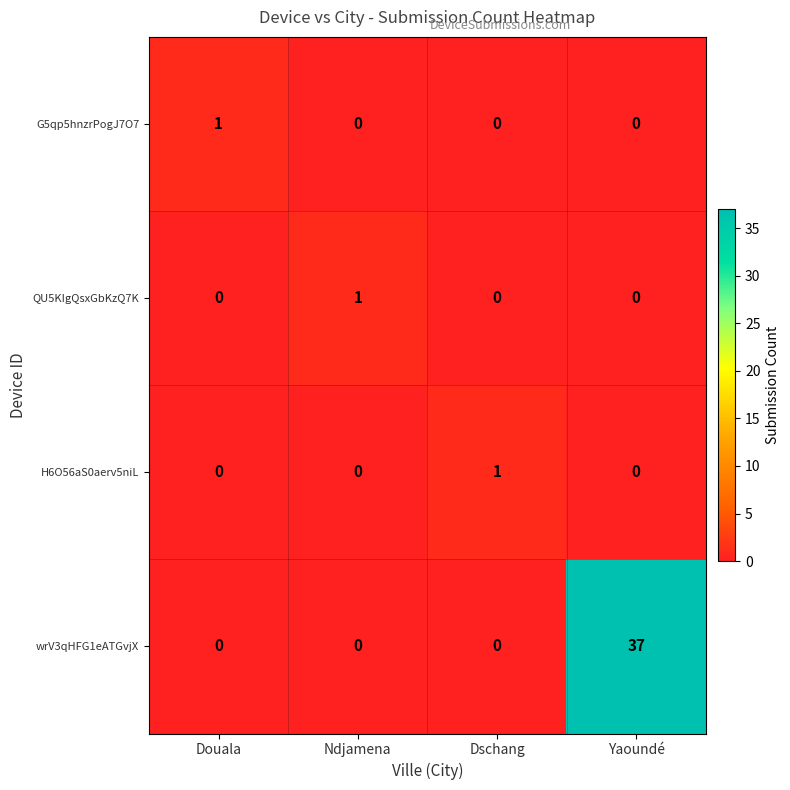

What is the difference between the wrV3qHFG1eATGvjX values at Yaoundé and Dschang?

37